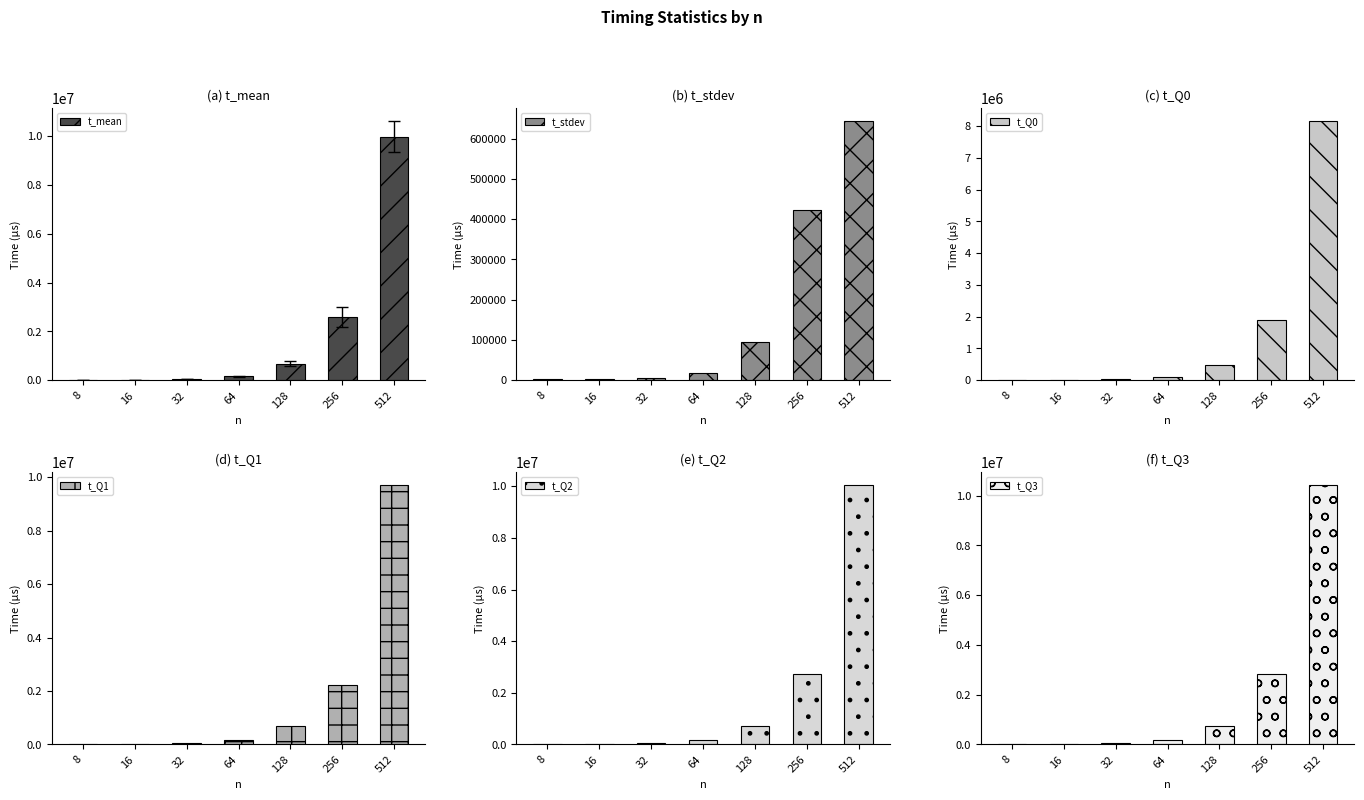

At how many categories does at least one series exceed 4262271?

1